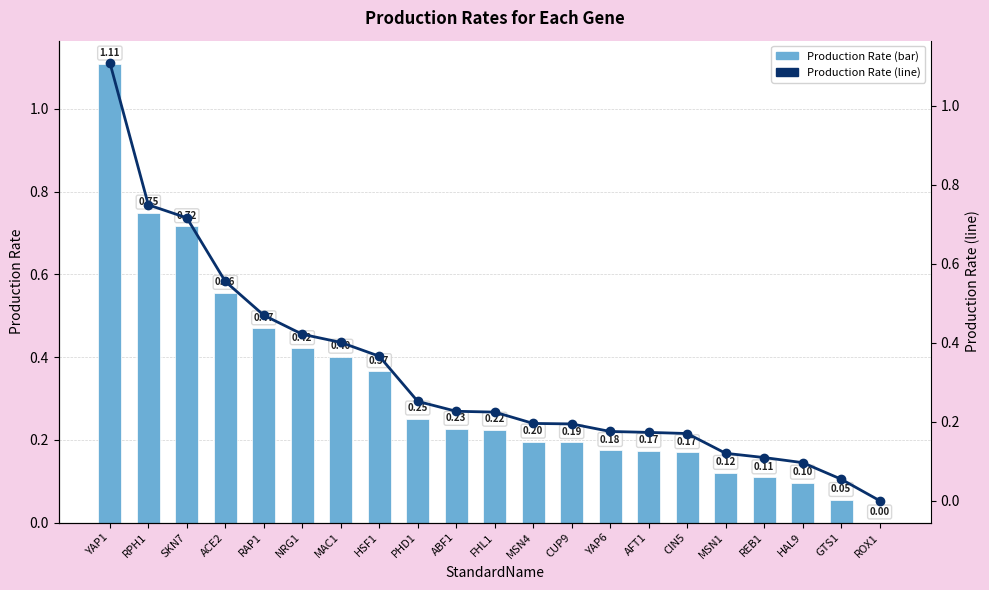

How many series are shown in this chart?

2